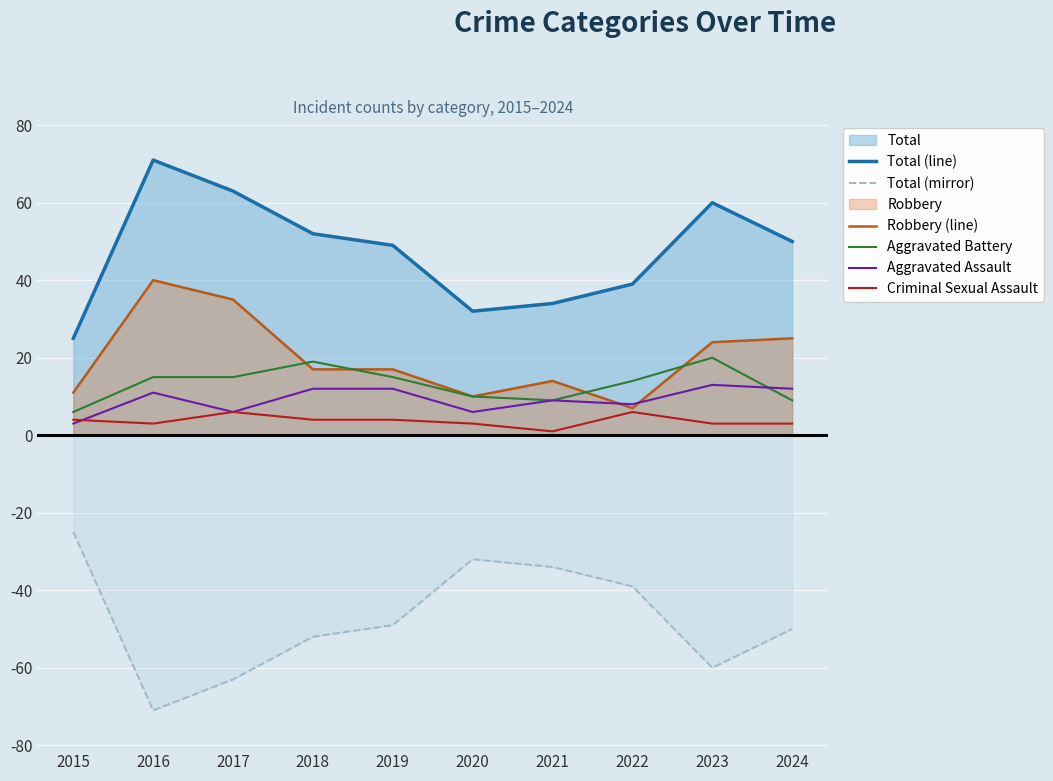

What is the sum of all Total (line) values?

475